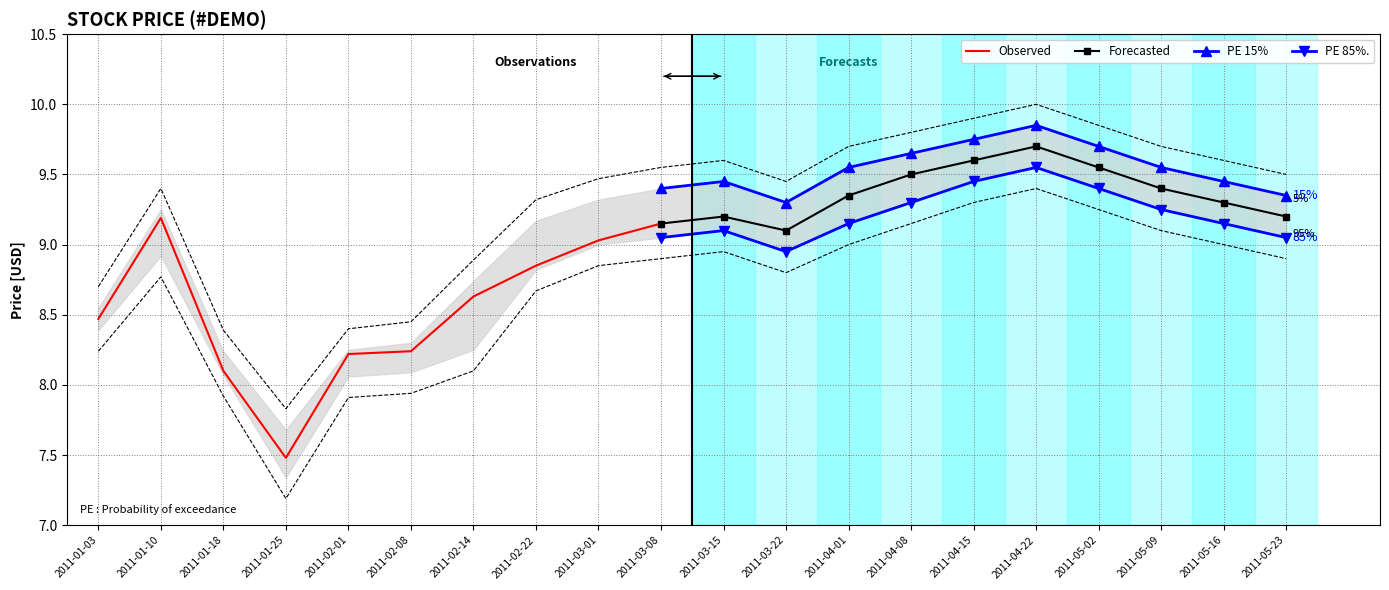

What is the value of the Close point at the 17th from the left?

9.8